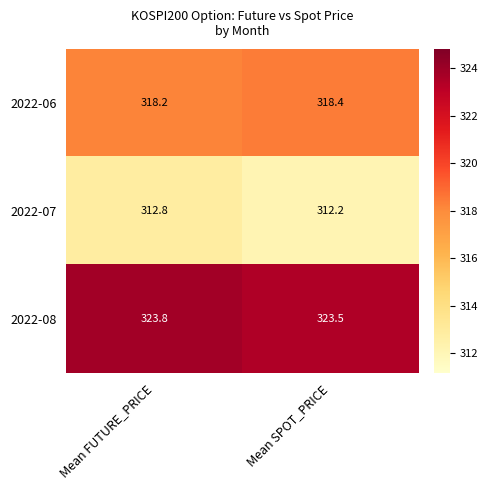

What is the minimum value shown in the chart?

312.2